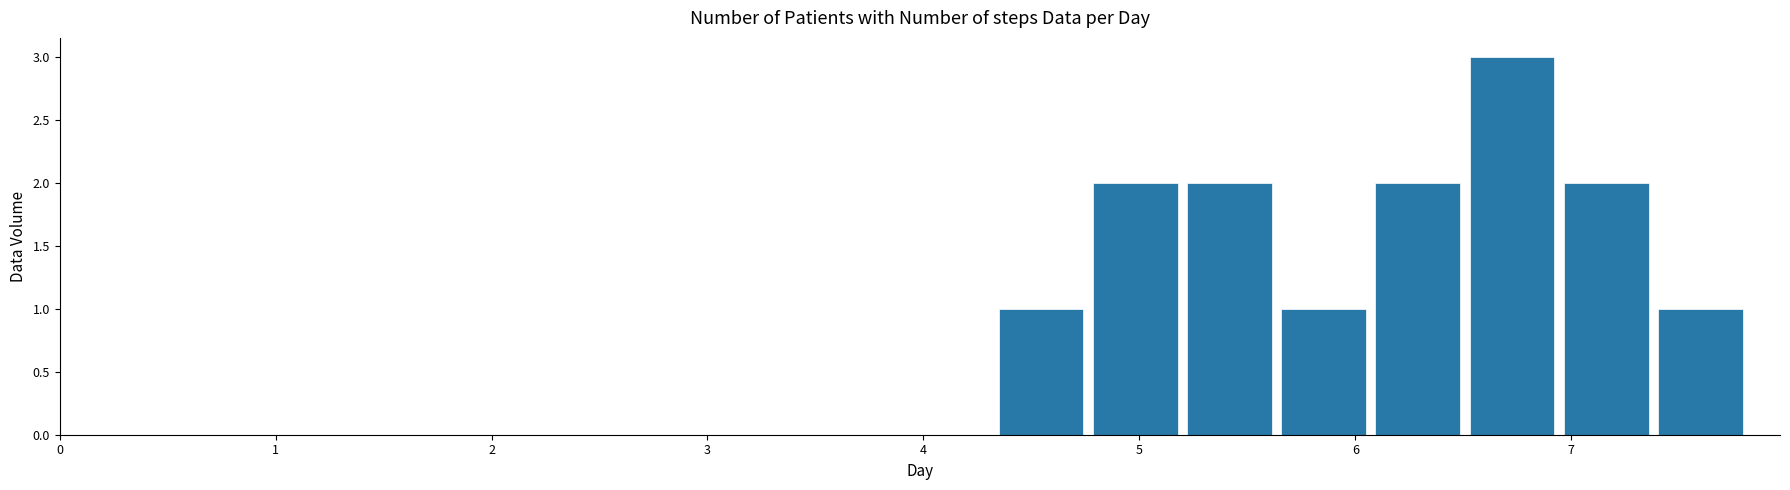

What is the height of the bar covering 4.3 to 4.8 on the x-axis? Neither the bar edges nor the heights are printed on the chart, so give them approximately, as read against the axes.

1